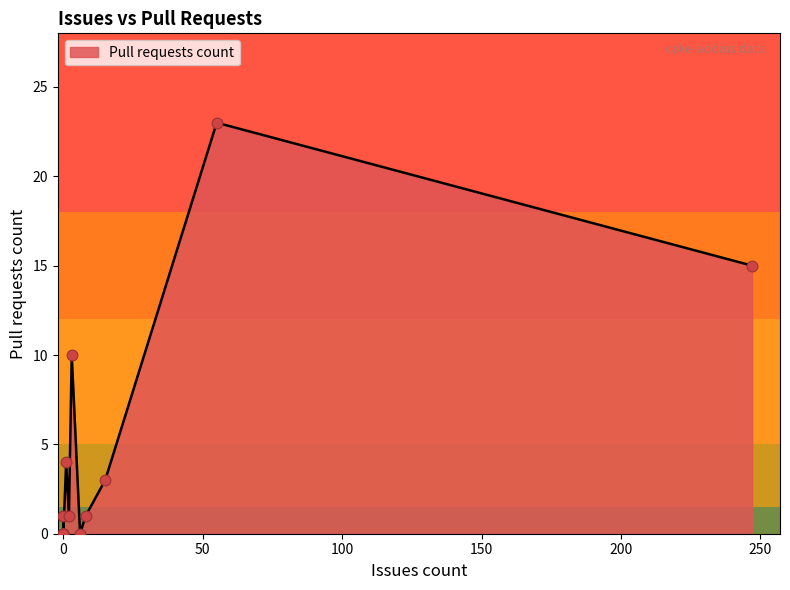

Which has a higher value, 2 or 0?

2